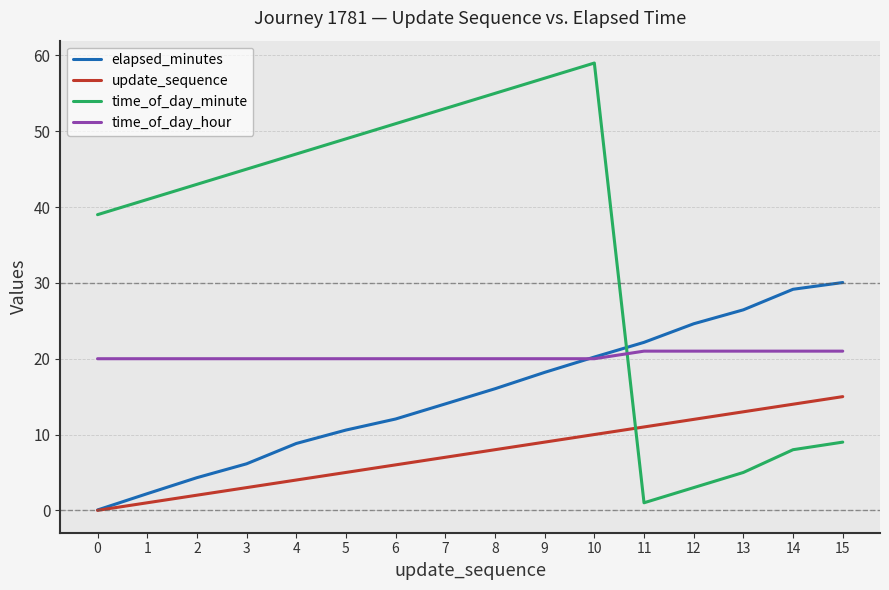

Between 2 and 13, which series saw the biggest shift?

time_of_day_minute